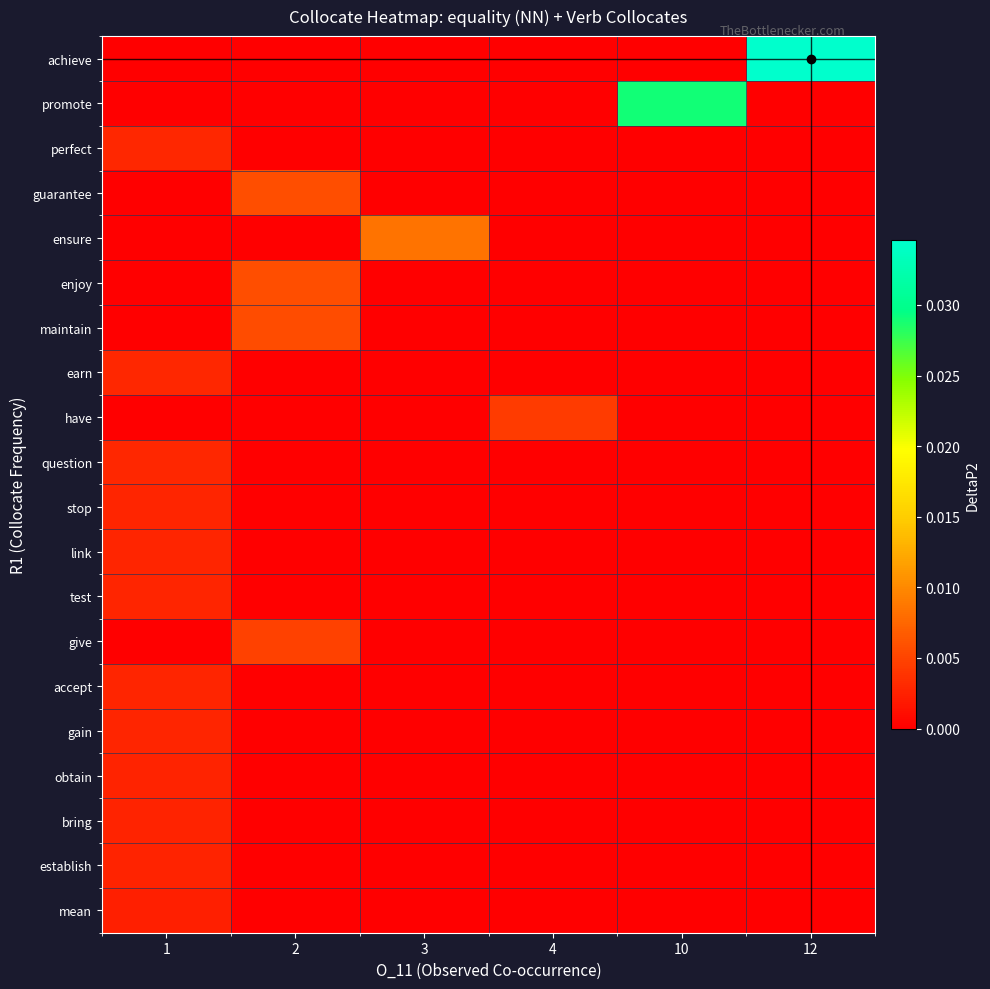

Between 2 and 10, which series saw the biggest shift?

row_1